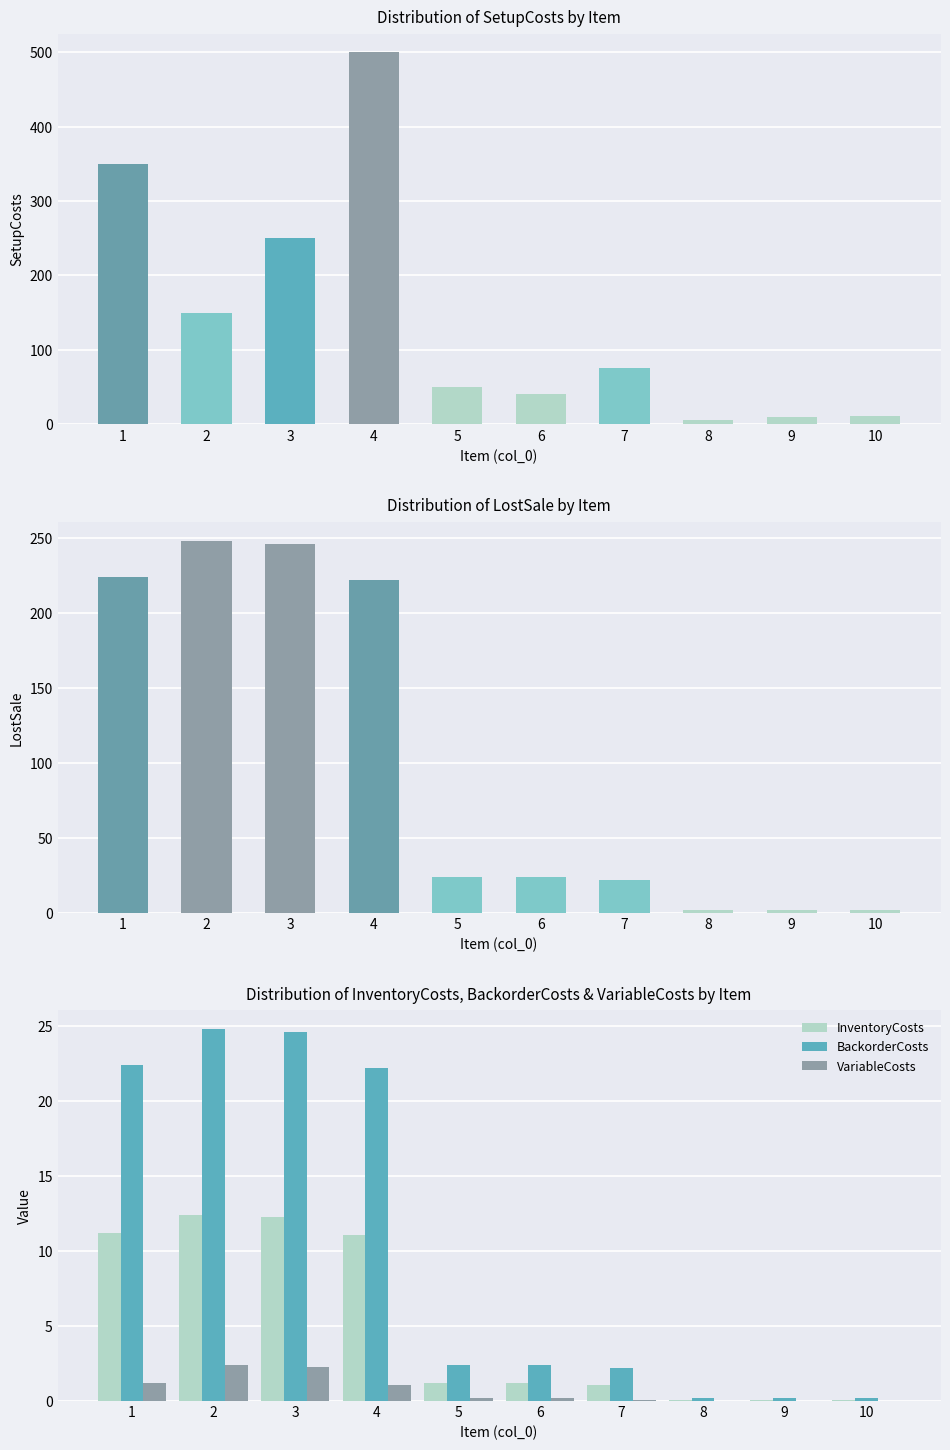

Reading left to right, extract all data points from this chart.

SetupCosts: 350.0	150.0	250.0	500.0	50.0	40.0	75.0	5.0	9.0	11.5
LostSale: 224.0	248.0	246.0	222.0	24.0	24.0	22.0	2.0	2.0	2.0
InventoryCosts: 11.2	12.4	12.3	11.1	1.2	1.2	1.1	0.1	0.1	0.1
BackorderCosts: 22.4	24.8	24.6	22.2	2.4	2.4	2.2	0.2	0.2	0.2
VariableCosts: 1.2	2.4	2.3	1.1	0.2	0.2	0.1	0.0	0.0	0.0